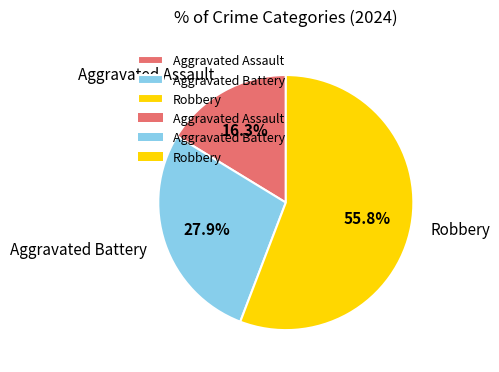

Count the number of slices in the pie.

3